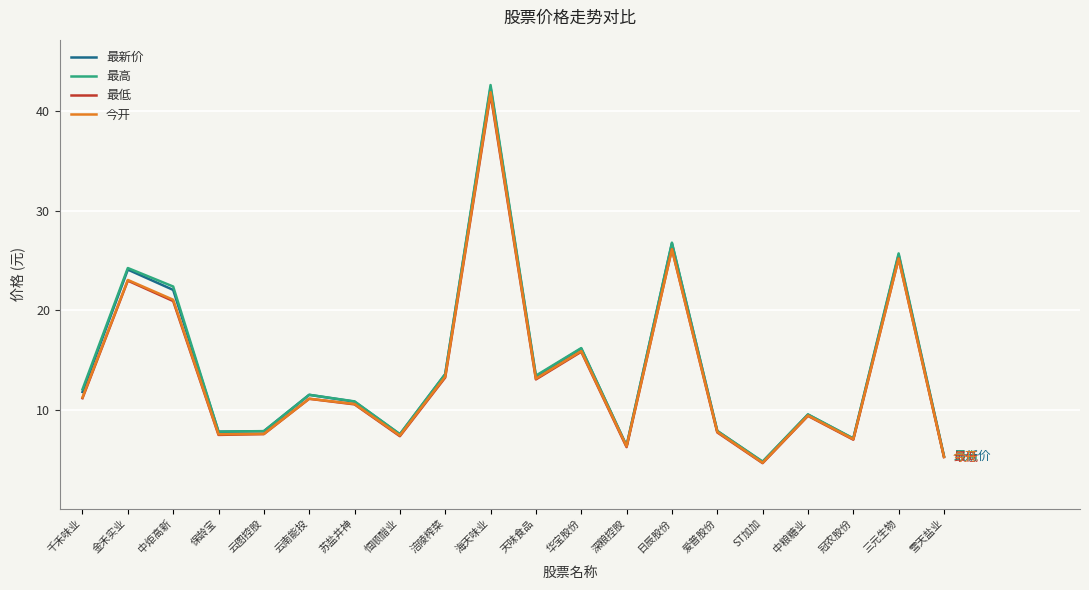

Is it true that 最高 equals 7.8 at 云图控股?

True